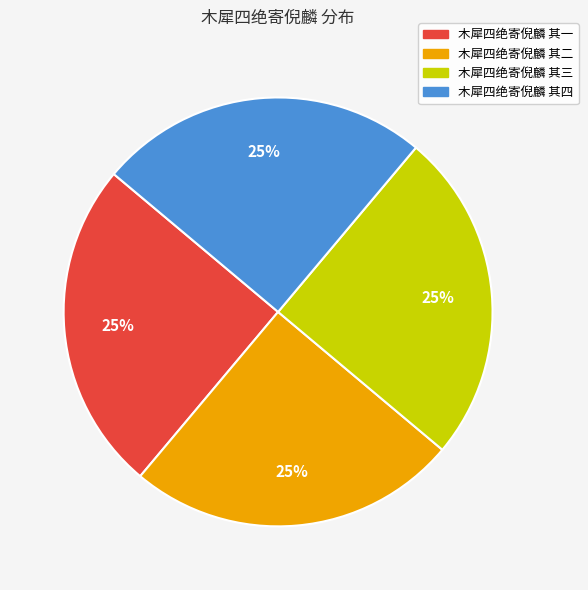

Is it true that 木犀四绝寄倪麟 其二 is 11% of the pie?

False